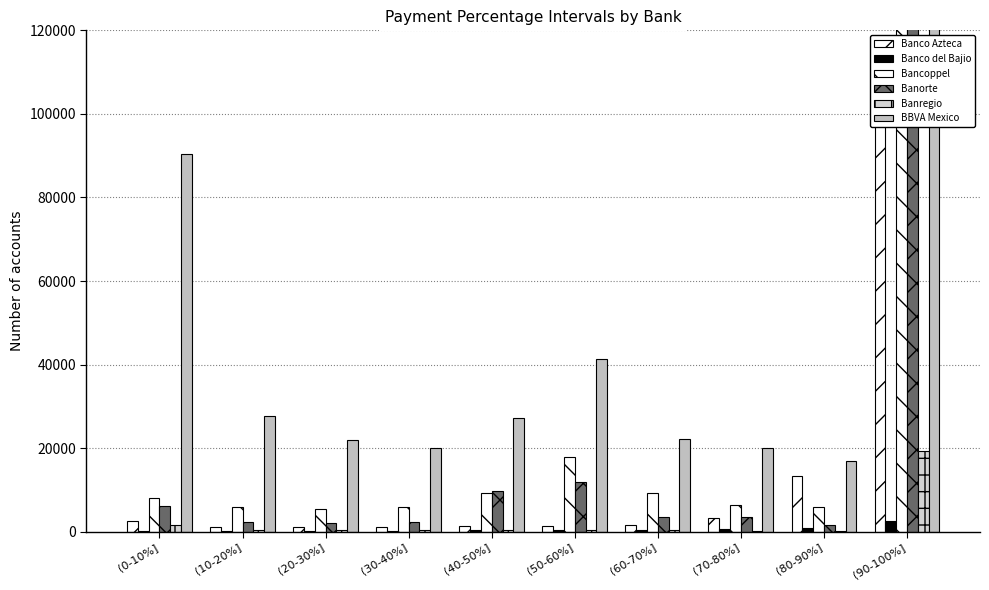

Where is Banregio nearest to the value 9720?

(0-10%]